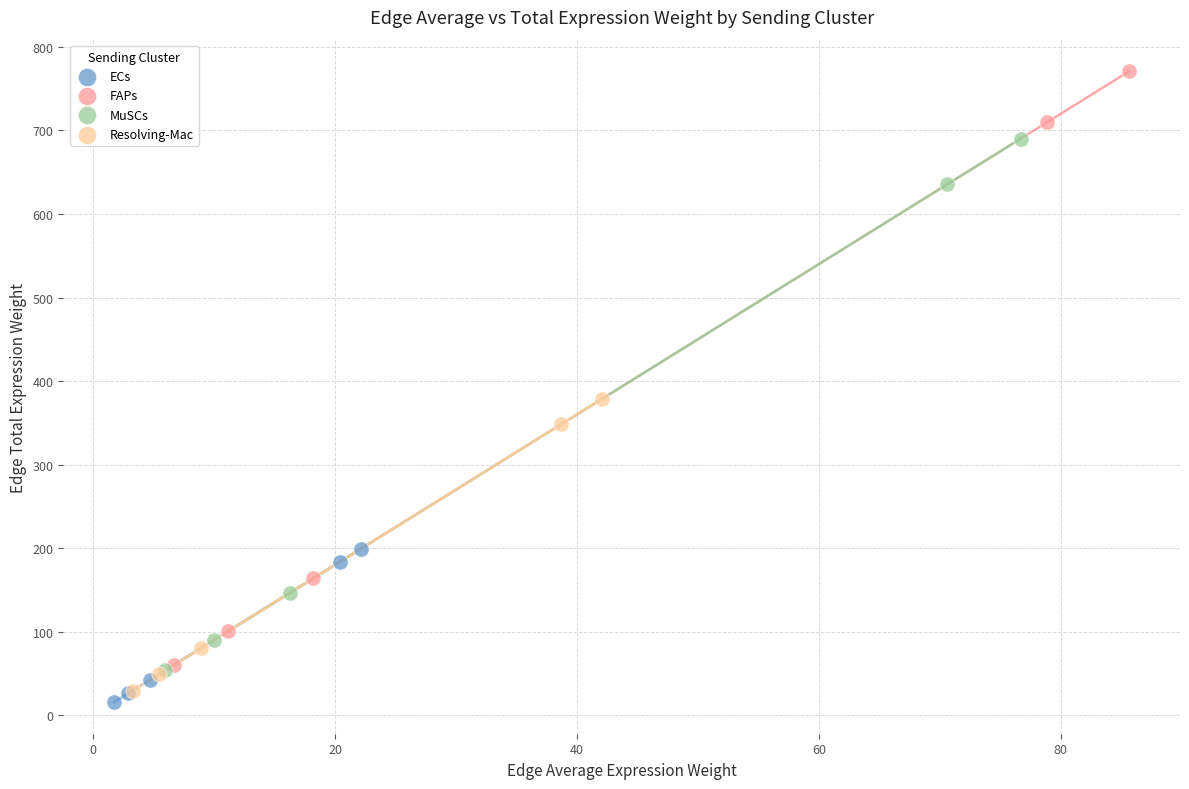

Which series contains the highest Y value?

FAPs